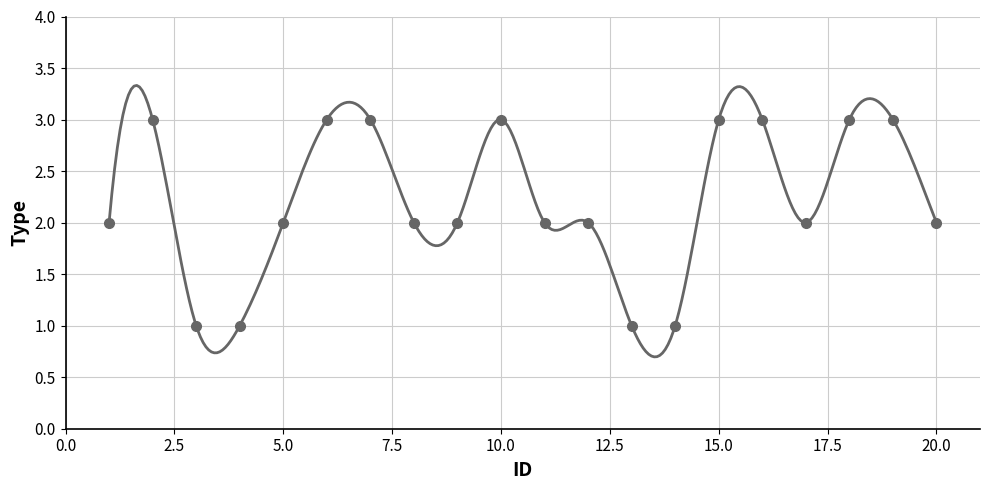

Where does the data first go above 2?

2